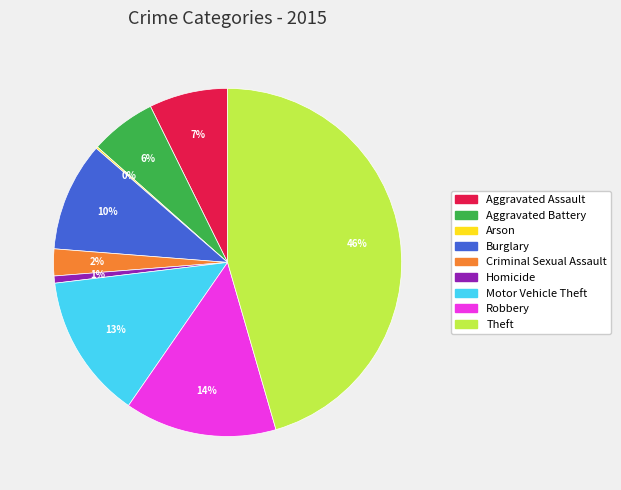

Which category has the biggest portion of the pie?

Theft